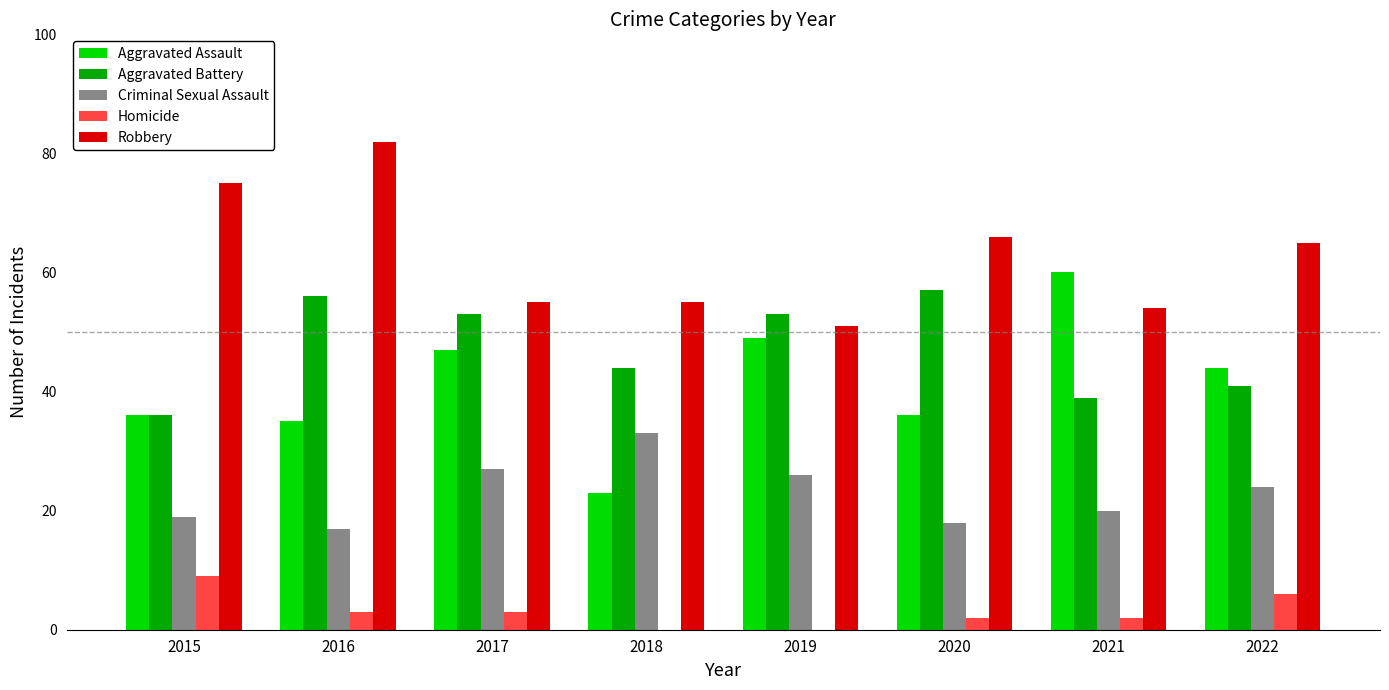

How many distinct data groups are displayed?

5